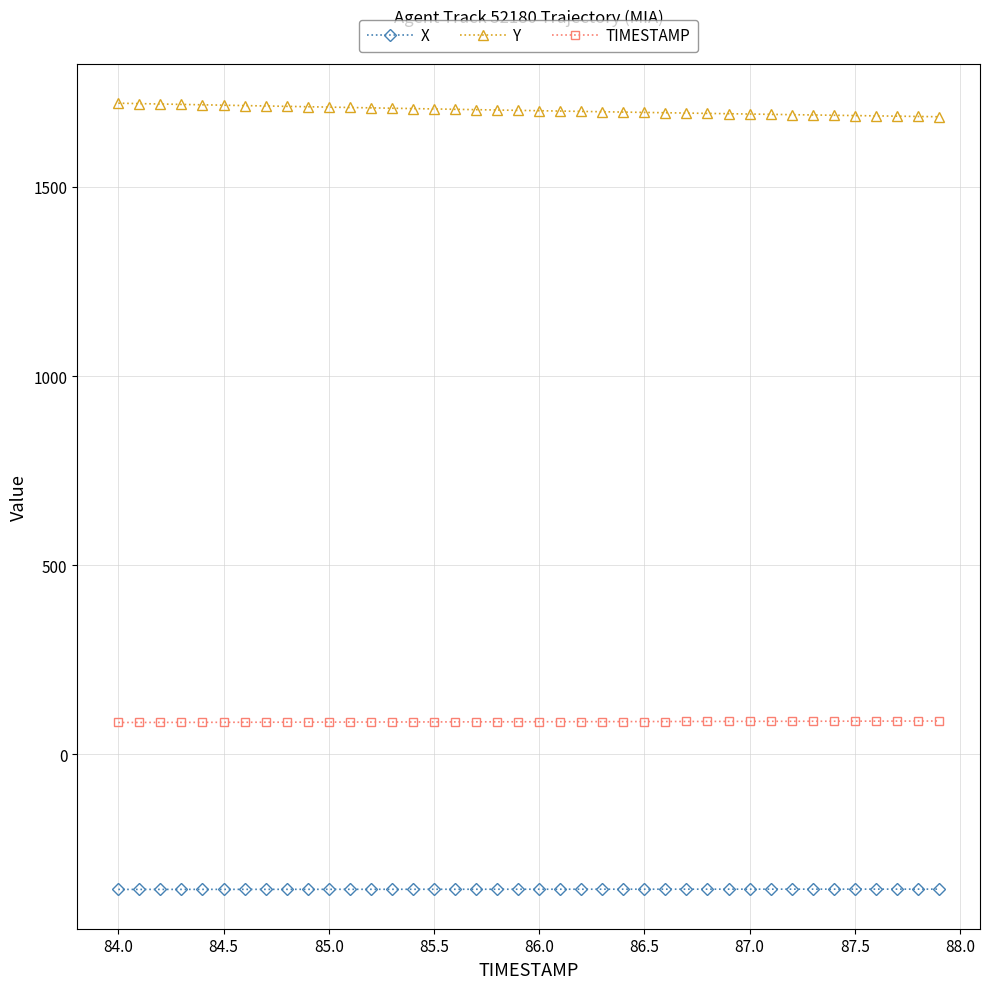

Which series has the largest total across all categories?

Y